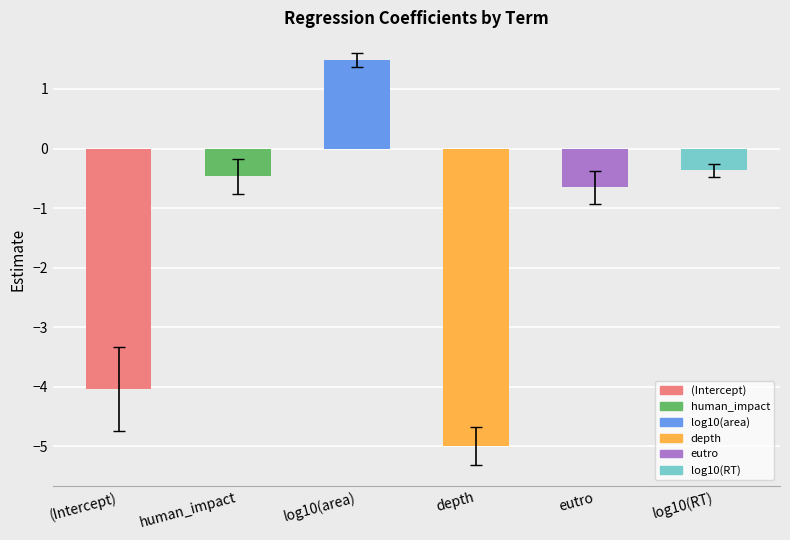

What is the label of the 2nd bar from the right?

eutro